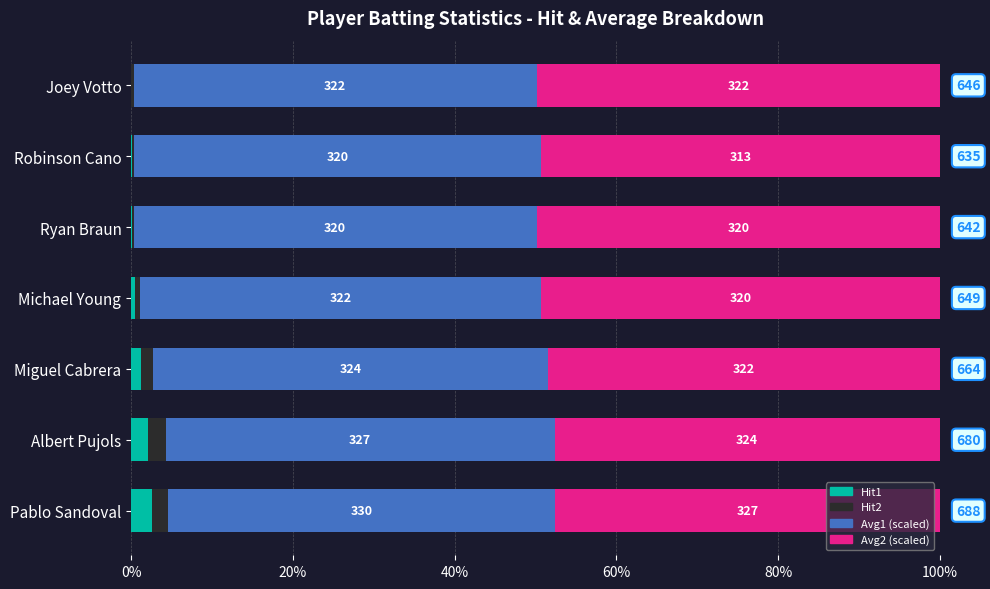

What are all the series names shown in the legend?

Hit1, Hit2, Avg1 (scaled), Avg2 (scaled)